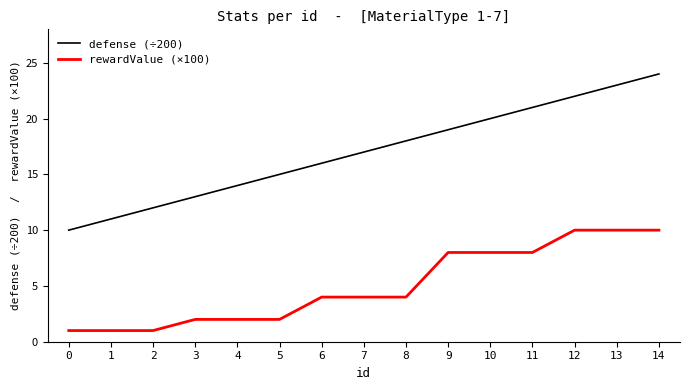

What is the maximum value for rewardValue (×100)?

10